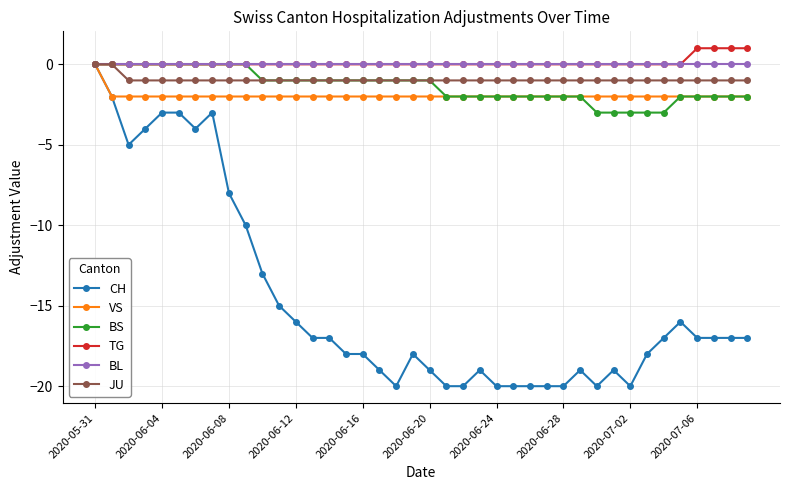

What is the difference between the maximum and second lowest values in the TG series?

1